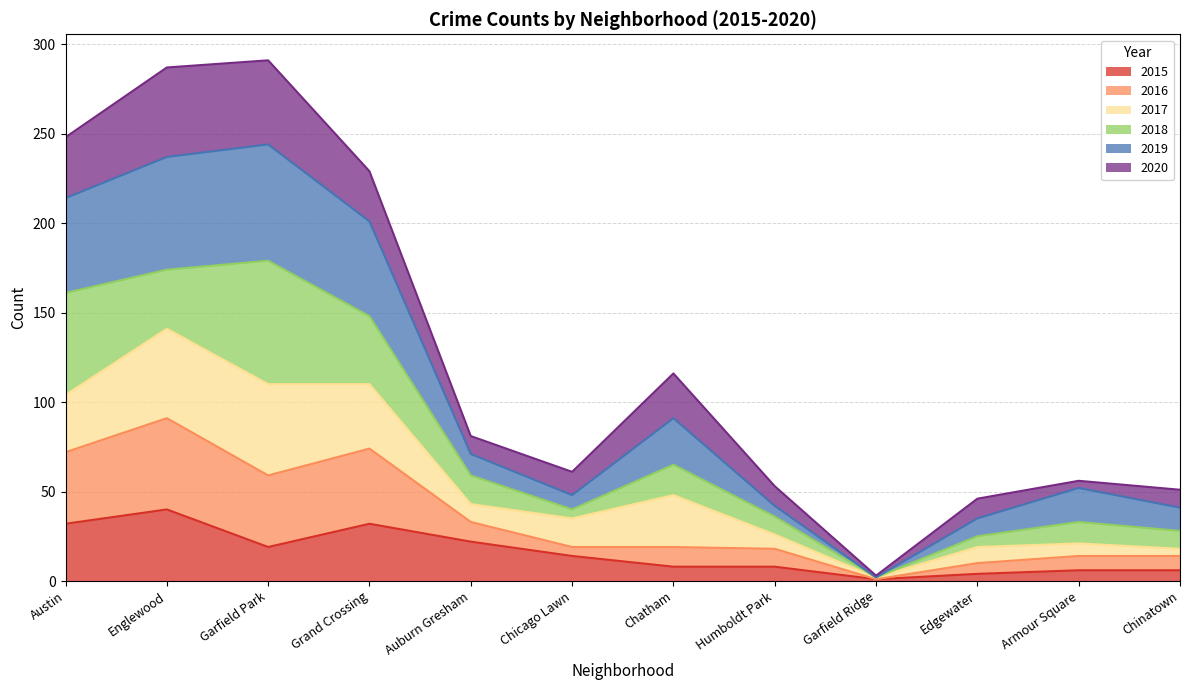

True or false: 2016 has more than 1 interior local peaks.

True